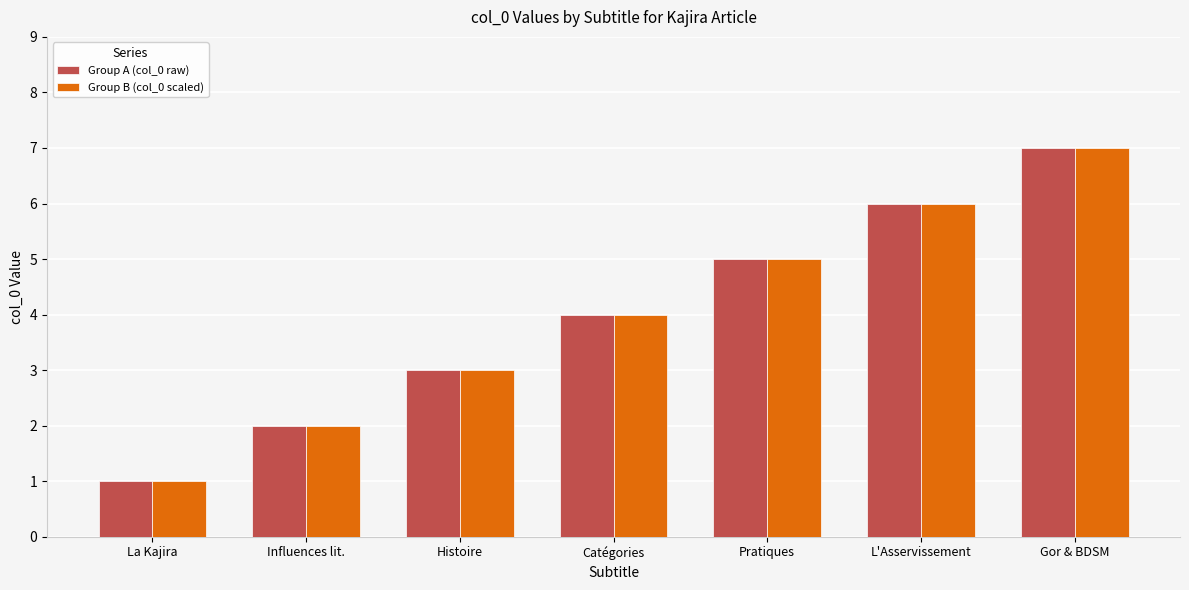

List the labels in order of Group A (col_0 raw) value, smallest first.

La Kajira, Influences lit., Histoire, Catégories, Pratiques, L'Asservissement, Gor & BDSM